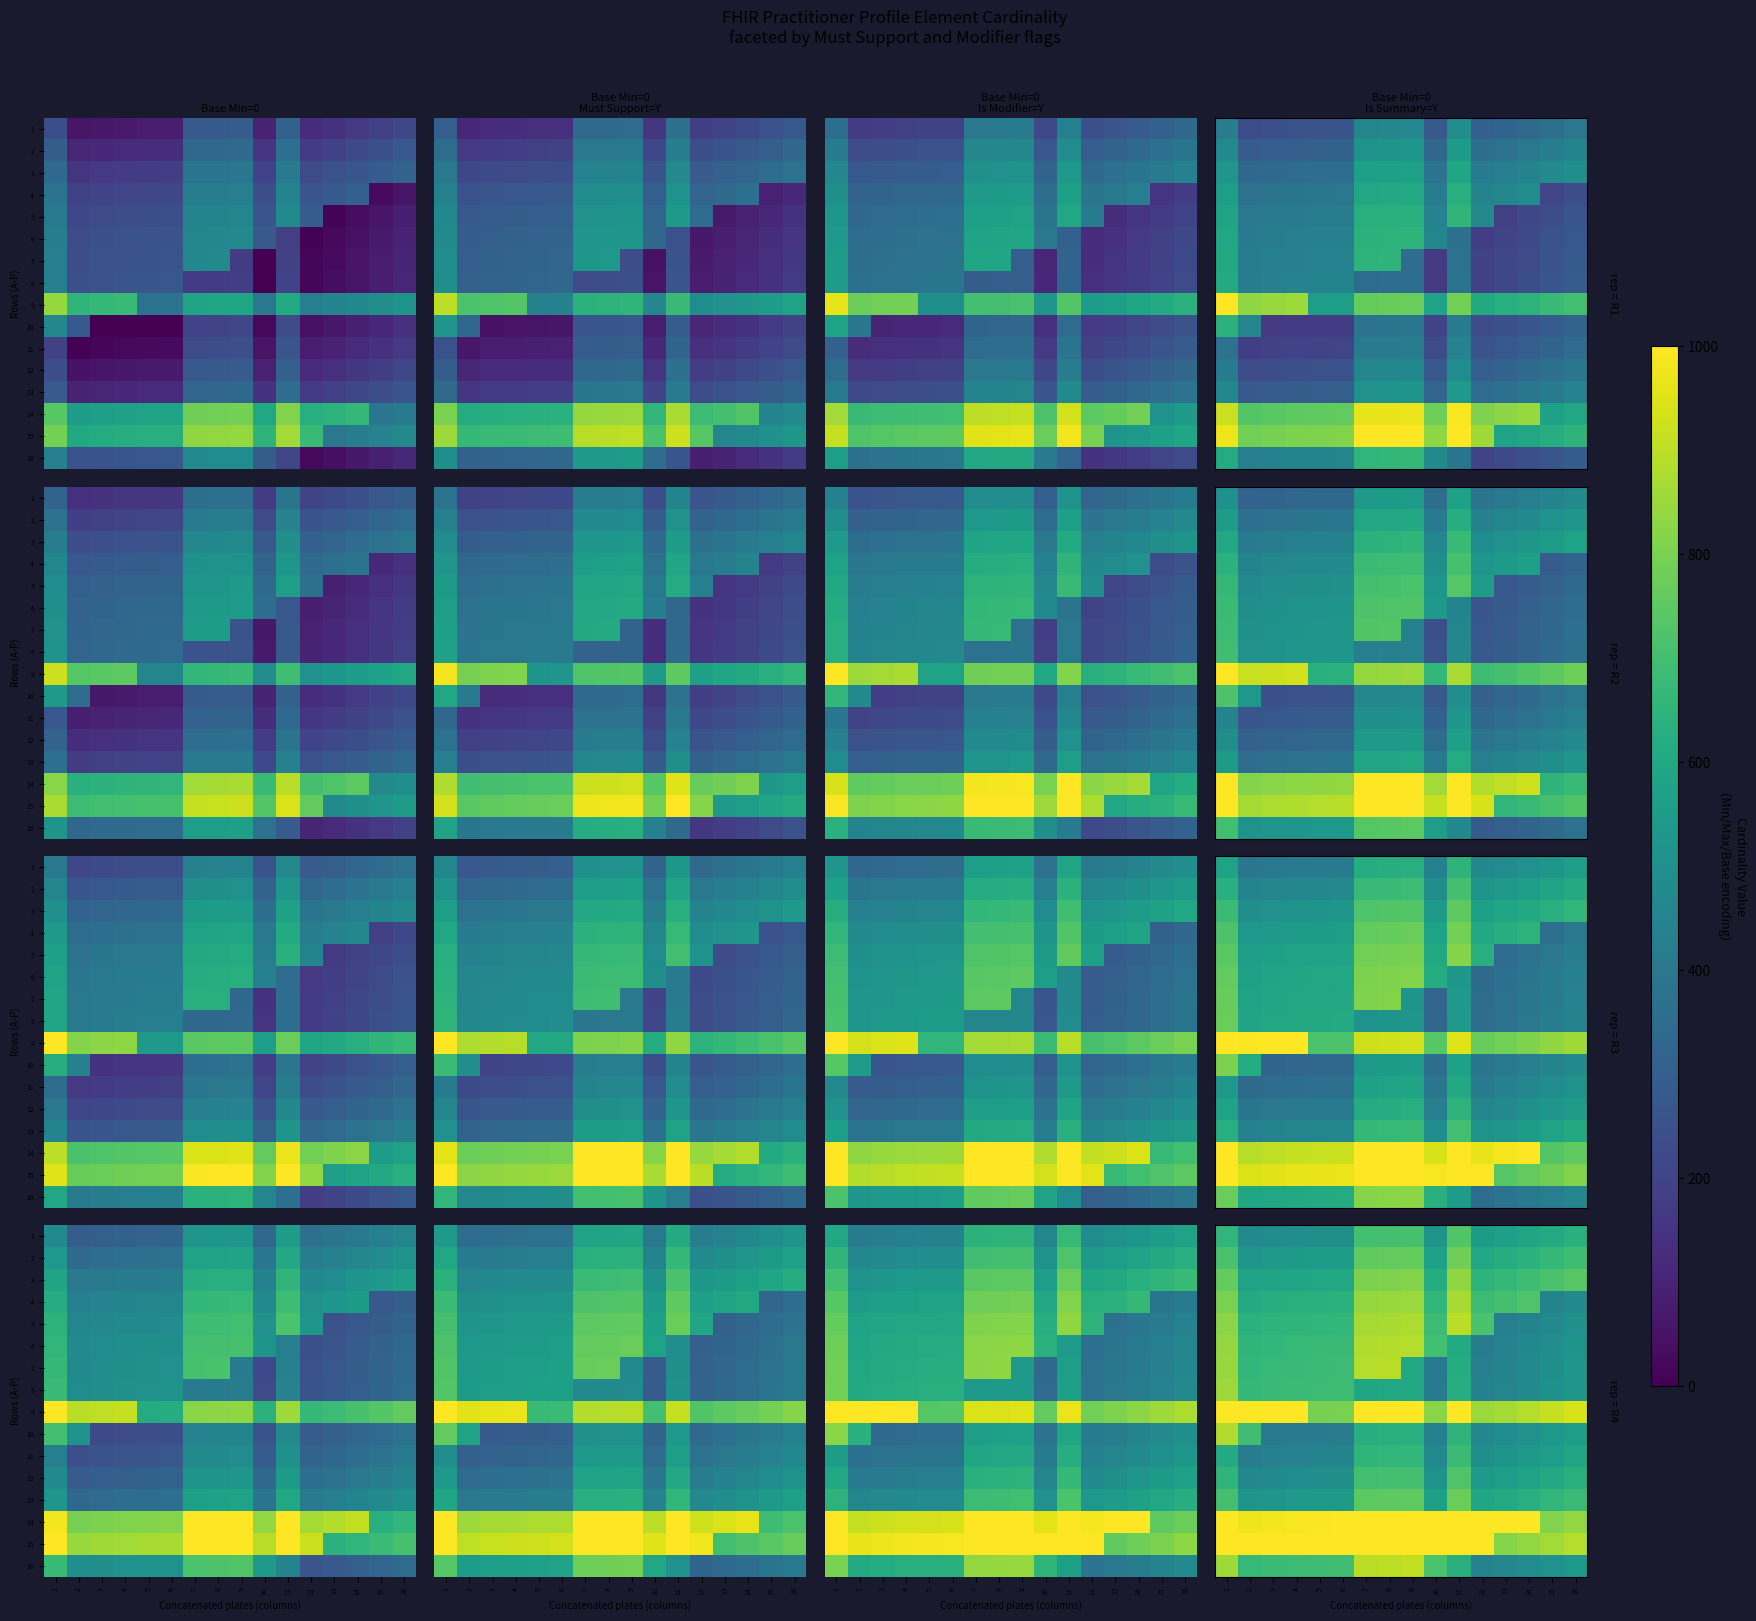

Is it true that 12 equals 484.6 at 4?

True